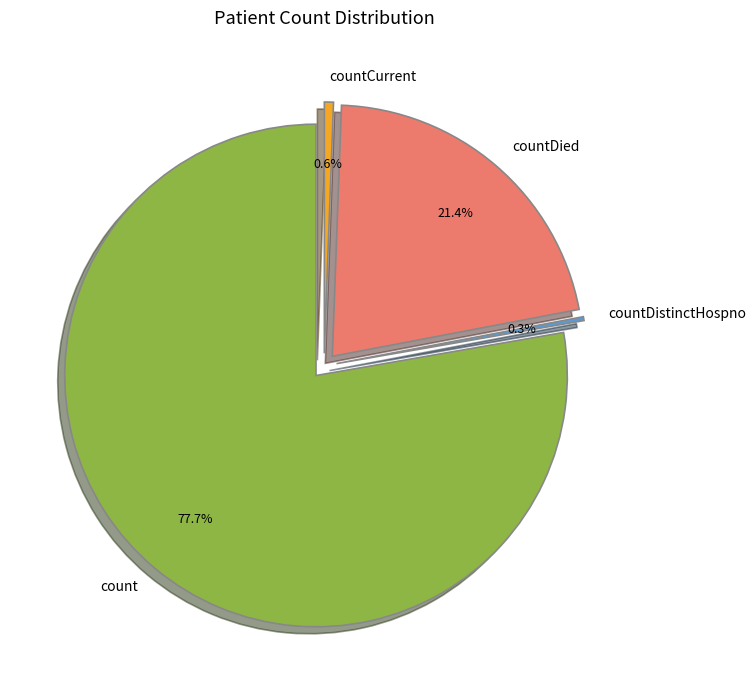

Is there any slice that represents more than half of the pie?

Yes